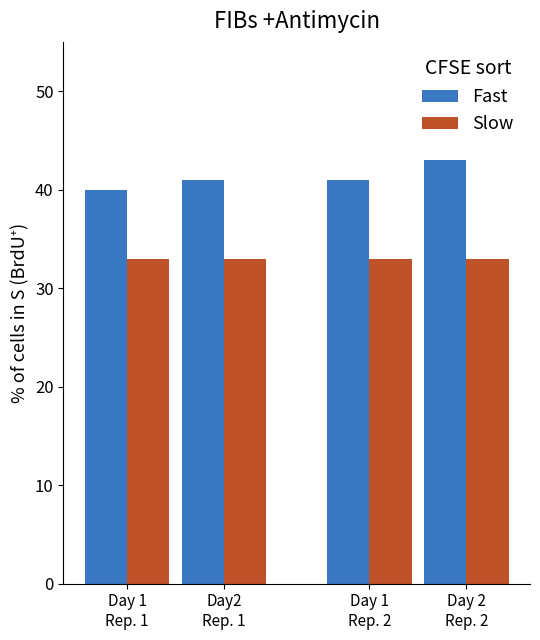

How many series are shown in this chart?

2